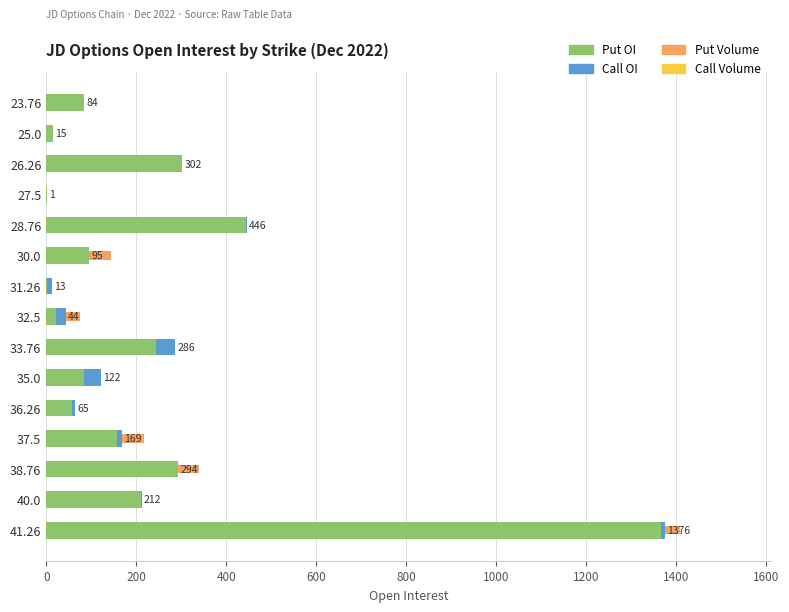

At which category is the sum across all series the highest?

41.26